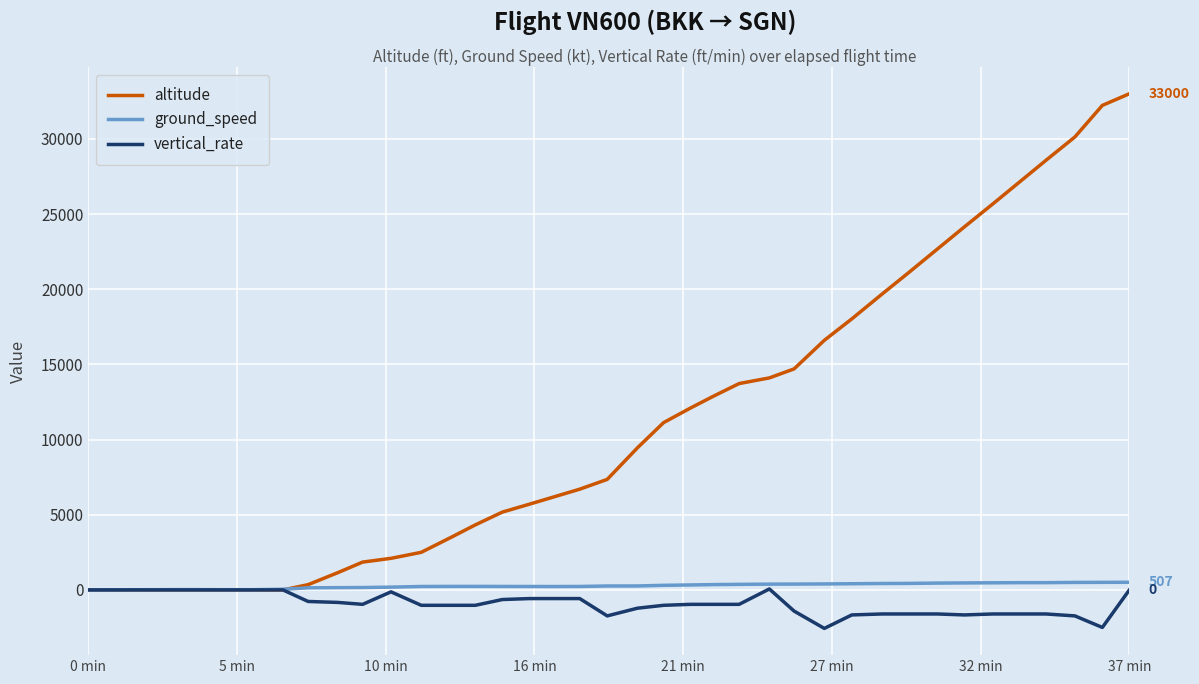

Which series has the largest total across all categories?

altitude